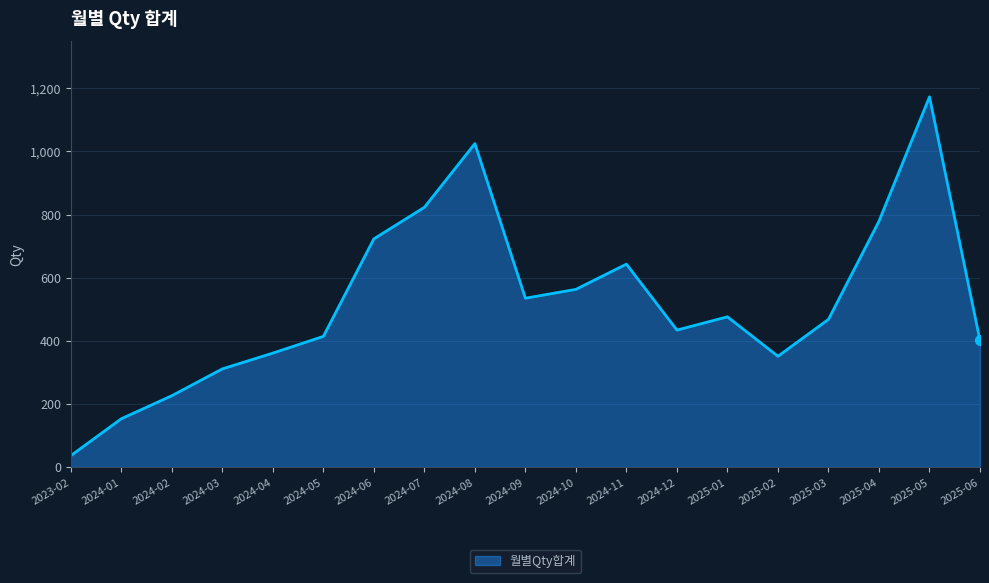

Is it true that the value at 2025-05 is 1173?

True